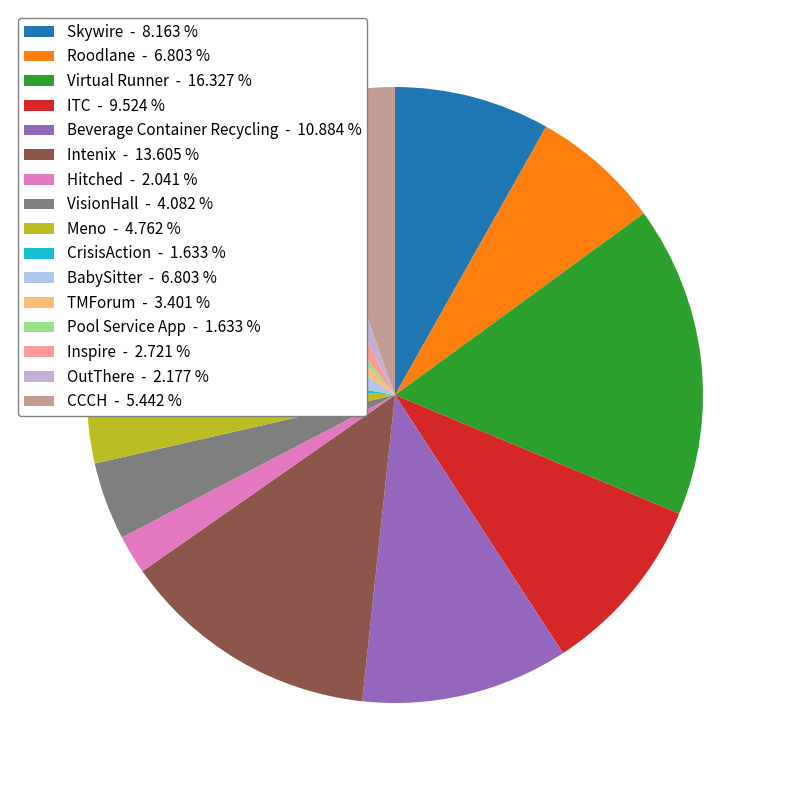

How many segments does this pie chart have?

16